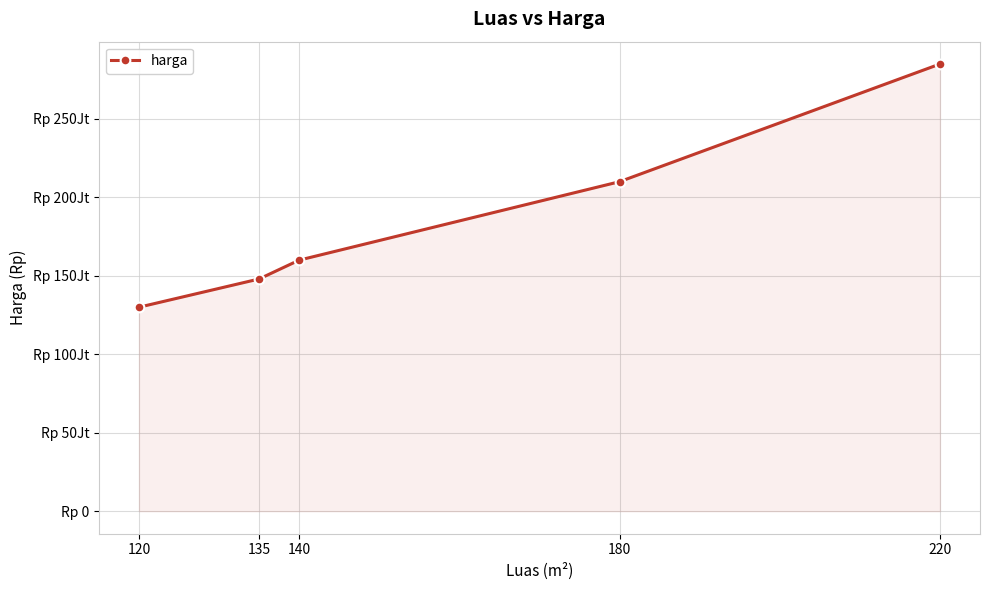

Between 120 and 220, which is larger?

220